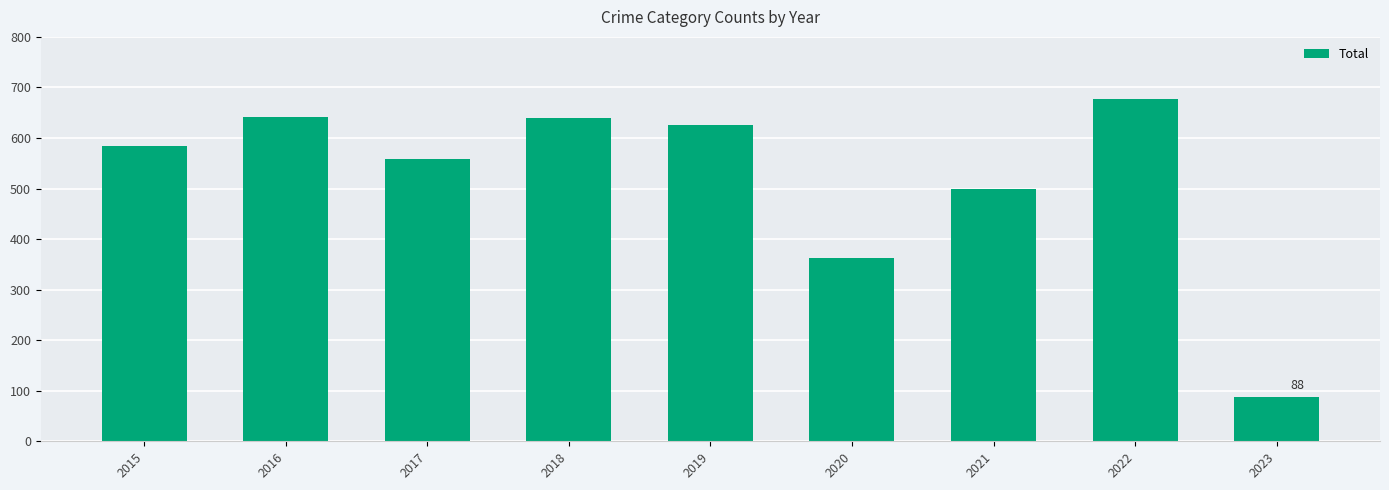

What is the approximate value at 2016?

641